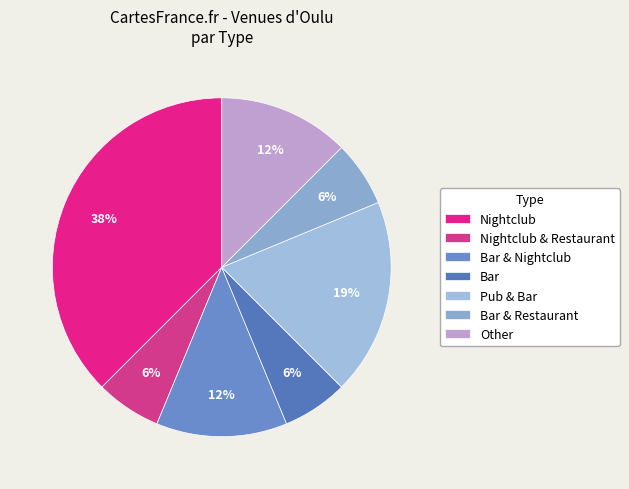

How many segments does this pie chart have?

7